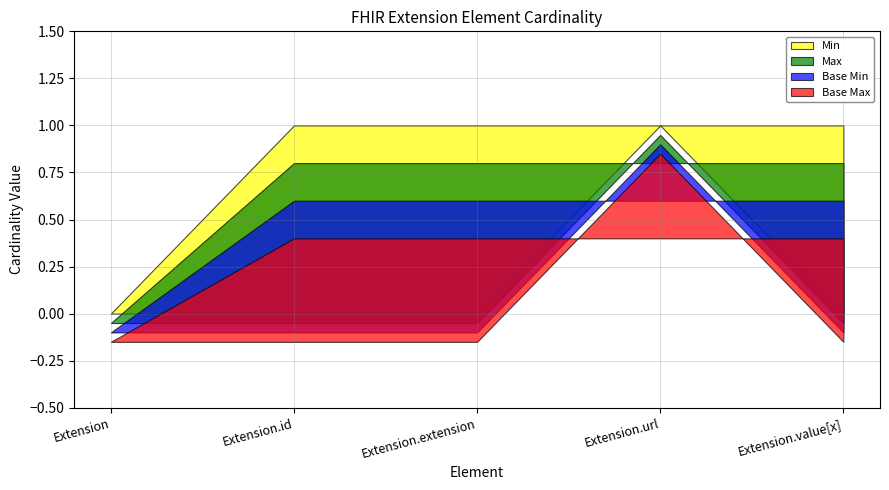

What is the sum of the Max values at Extension.url and Extension.value[x]?

2